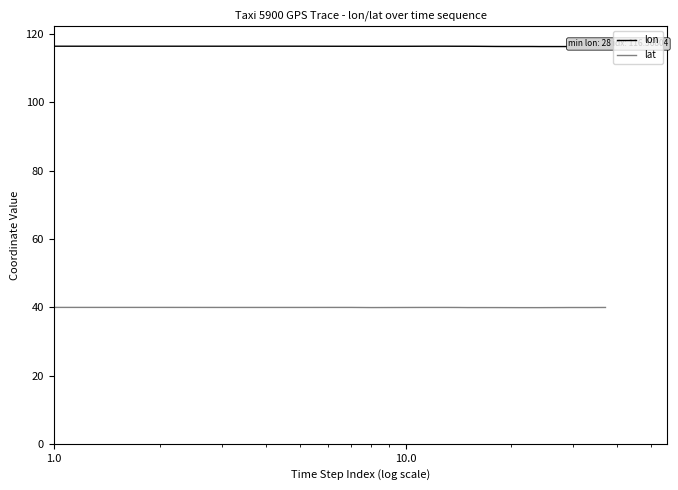

Rank the series by their average value, from lowest to highest.

lat, lon